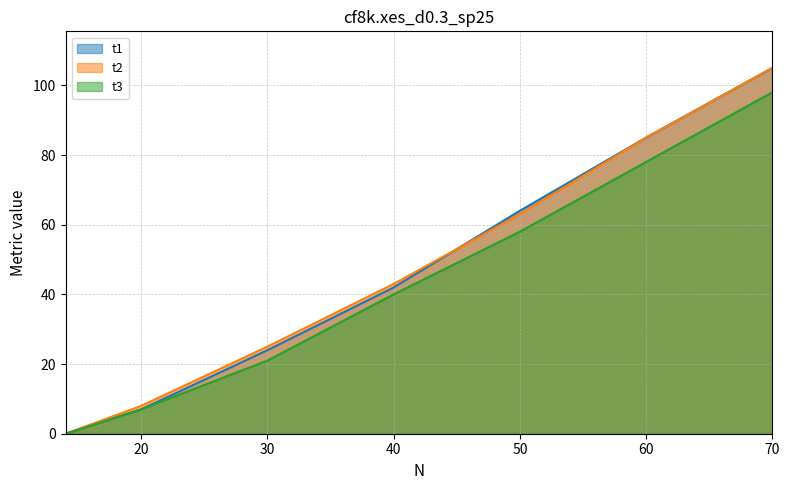

Does the chart have visible grid lines?

Yes